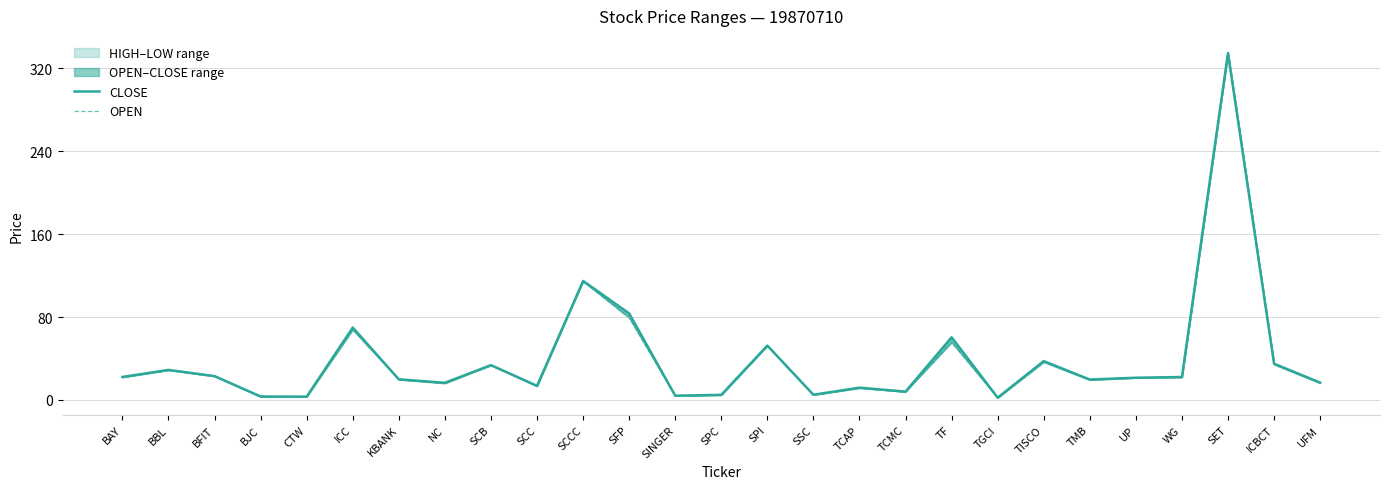

Which series changed the most between UP and SET?

CLOSE